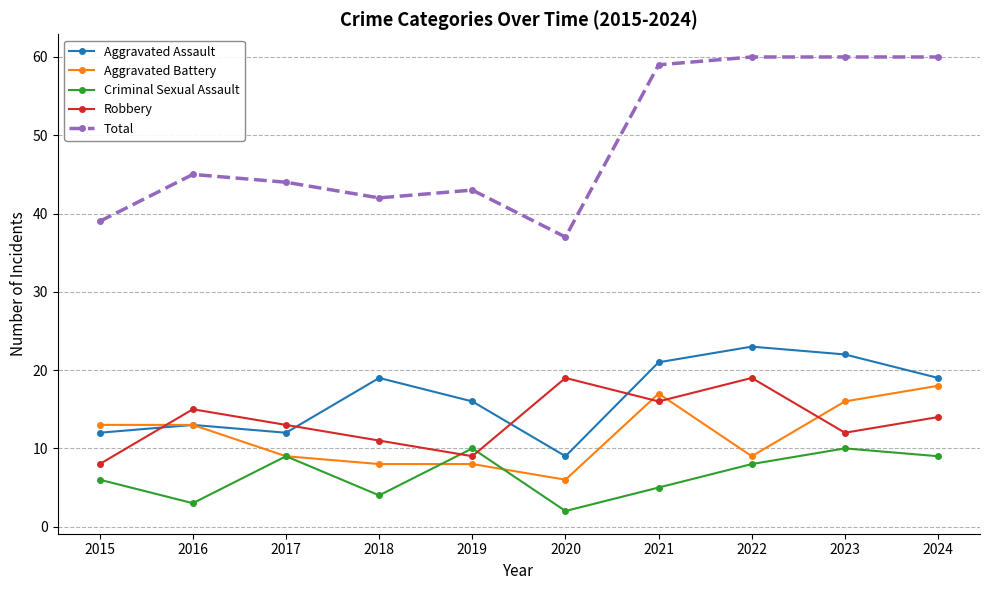

What is the maximum value shown in the chart?

60